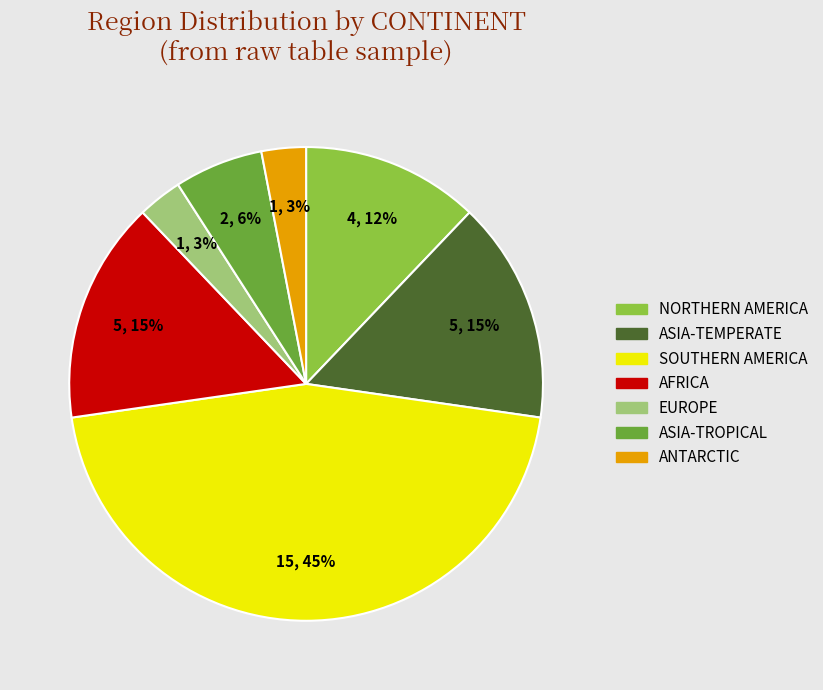

To the nearest percent, what is the combined percentage of EUROPE and ASIA-TROPICAL?

9%